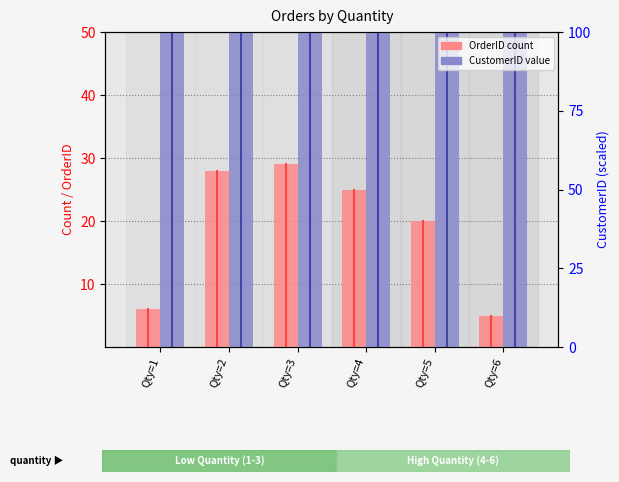

True or false: OrderID has a value of 2 at Qty=1.

False